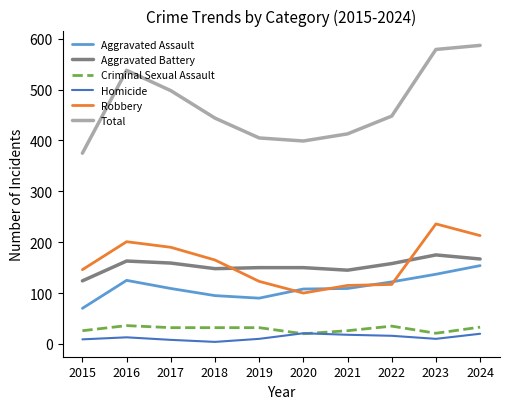

At how many categories does at least one series exceed 512?

3